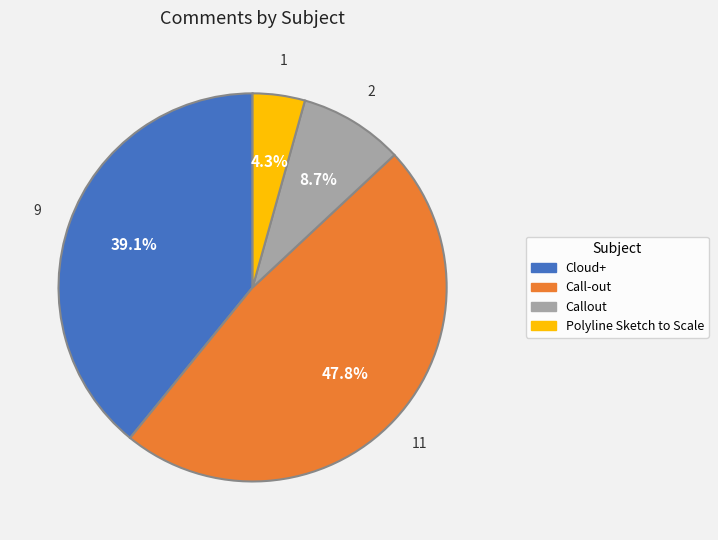

Do Cloud+ and Polyline Sketch to Scale together represent more than half of the pie?

No